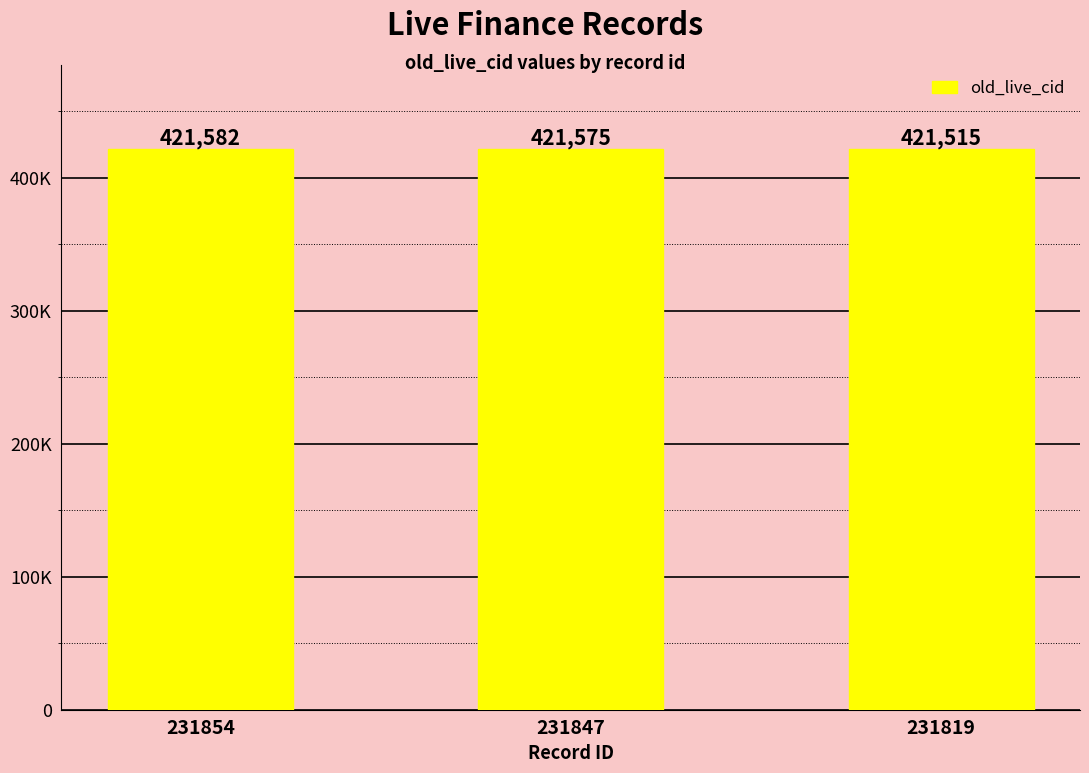

What is the approximate value at 231854, to the nearest 5?

421580